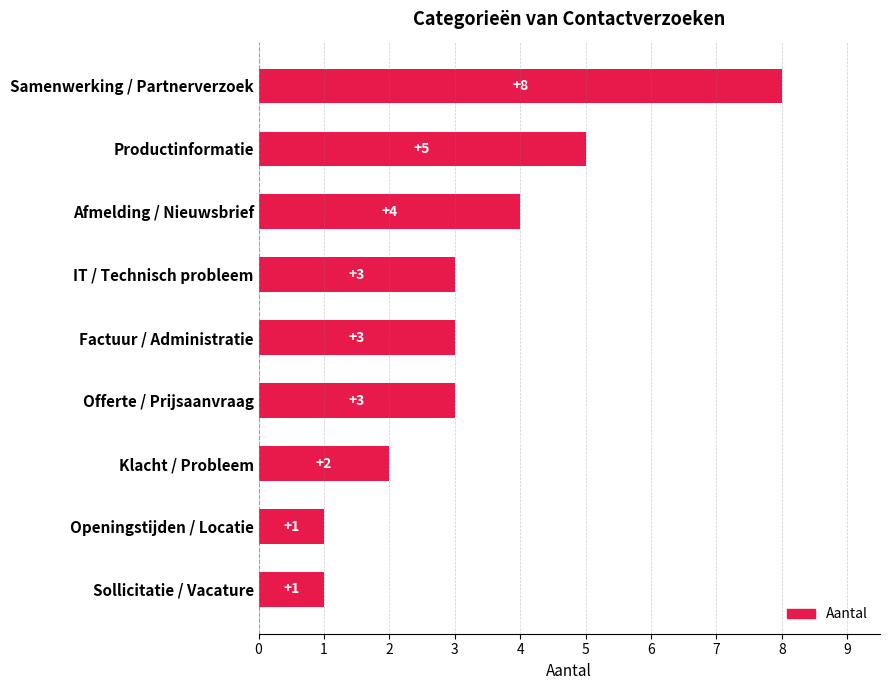

What position from the bottom is Afmelding / Nieuwsbrief?

7